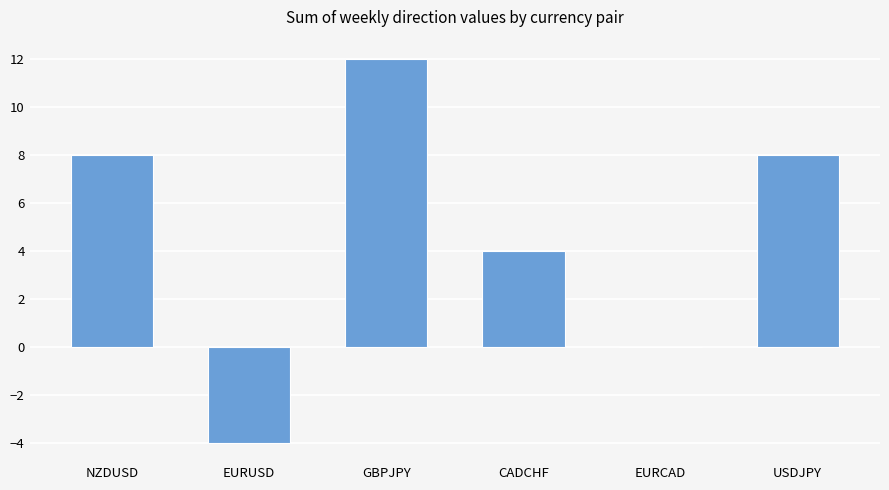

Are the bars grouped side by side (vs. stacked)?

No